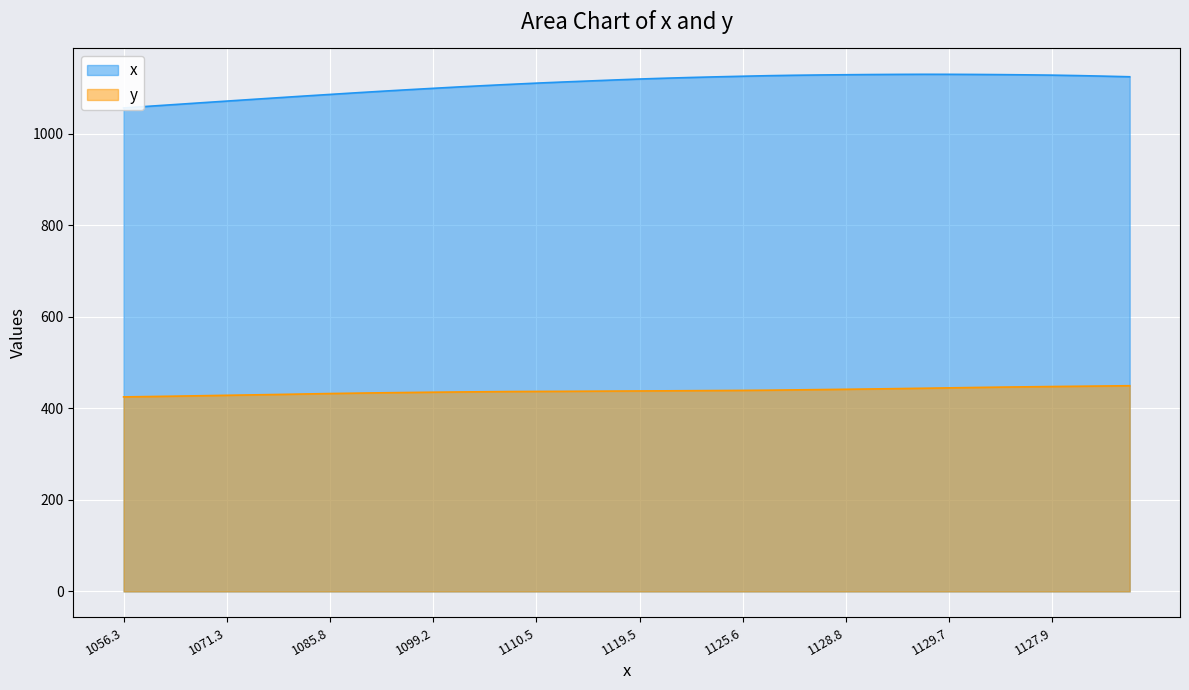

What is the approximate value of y at 1099.2?

435.2